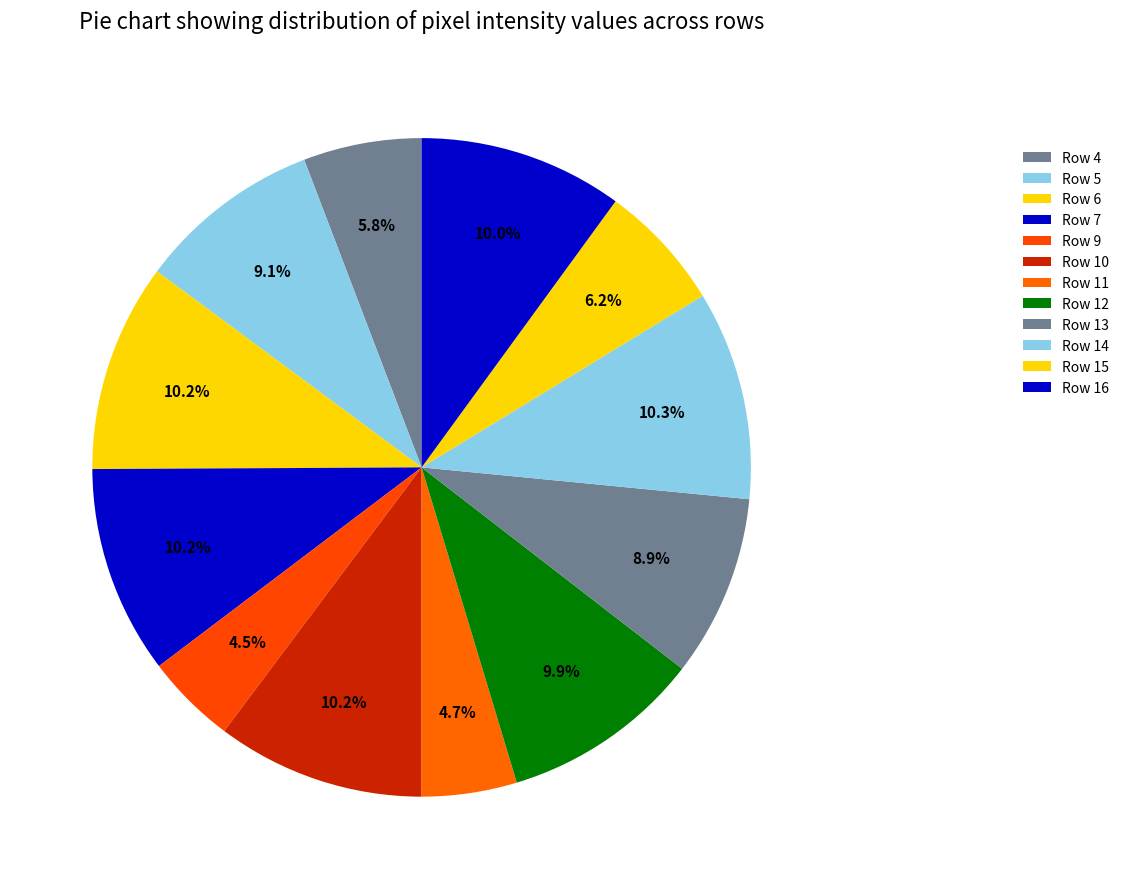

Count the number of slices in the pie.

12